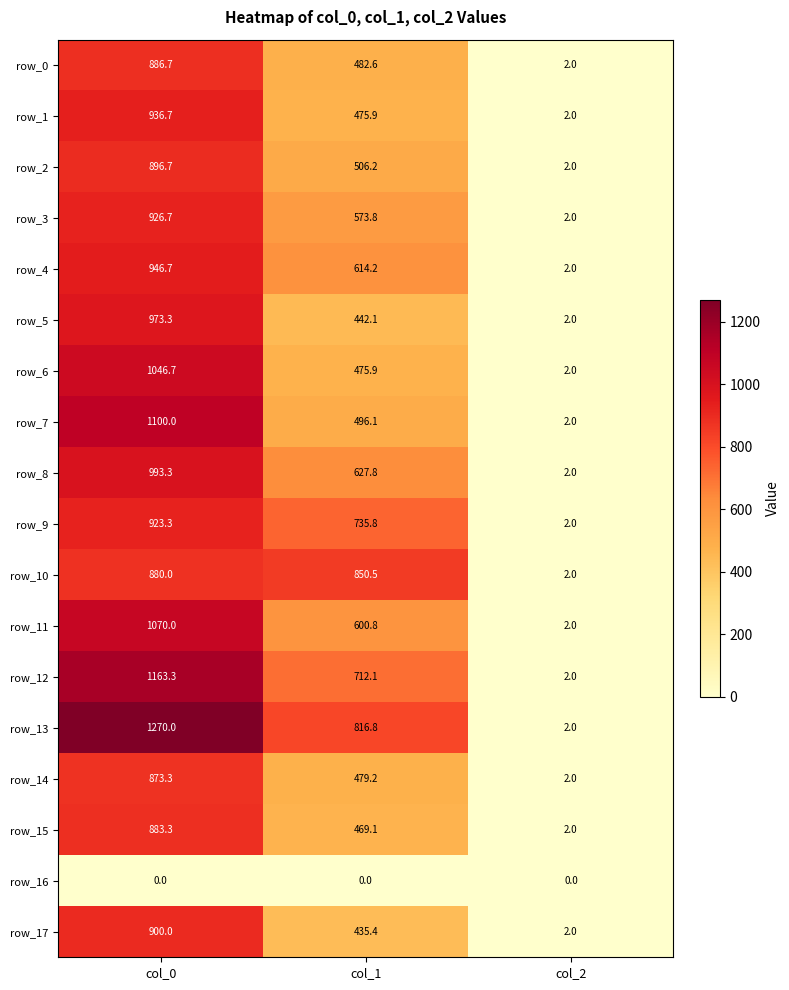

True or false: row_6 has a value of 648.4 at col_1.

False